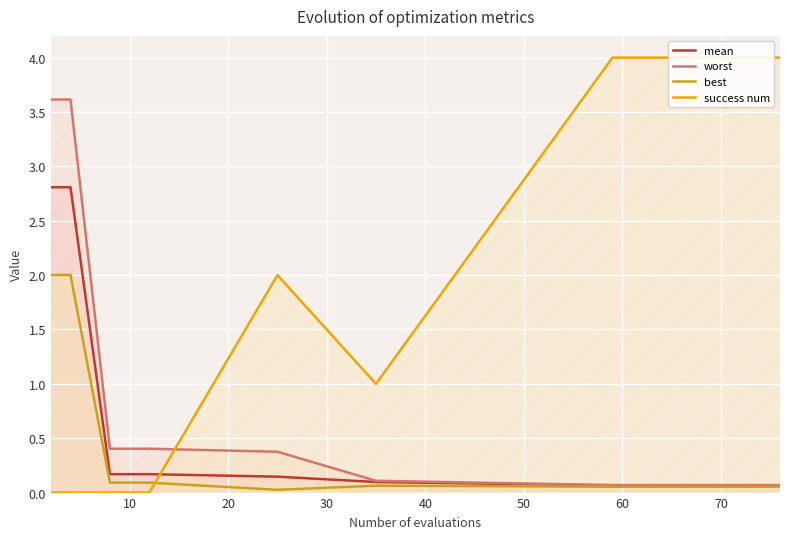

True or false: worst and best cross at least once.

False